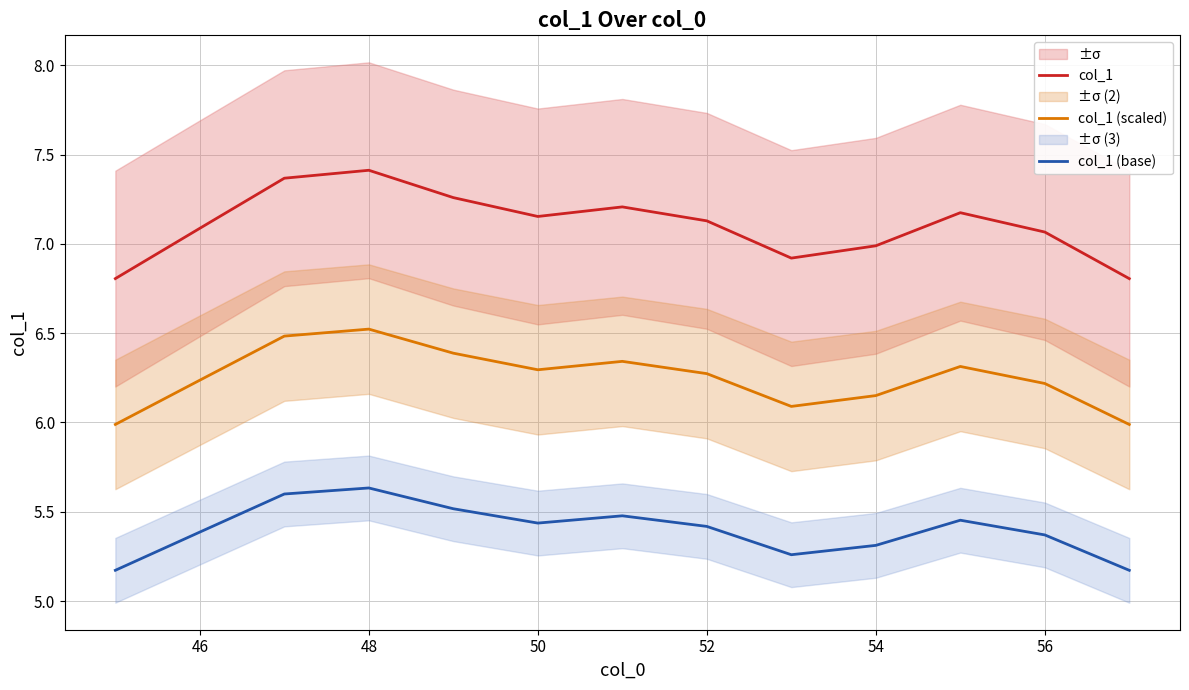

What is the average value of the col_1 series?

7.1